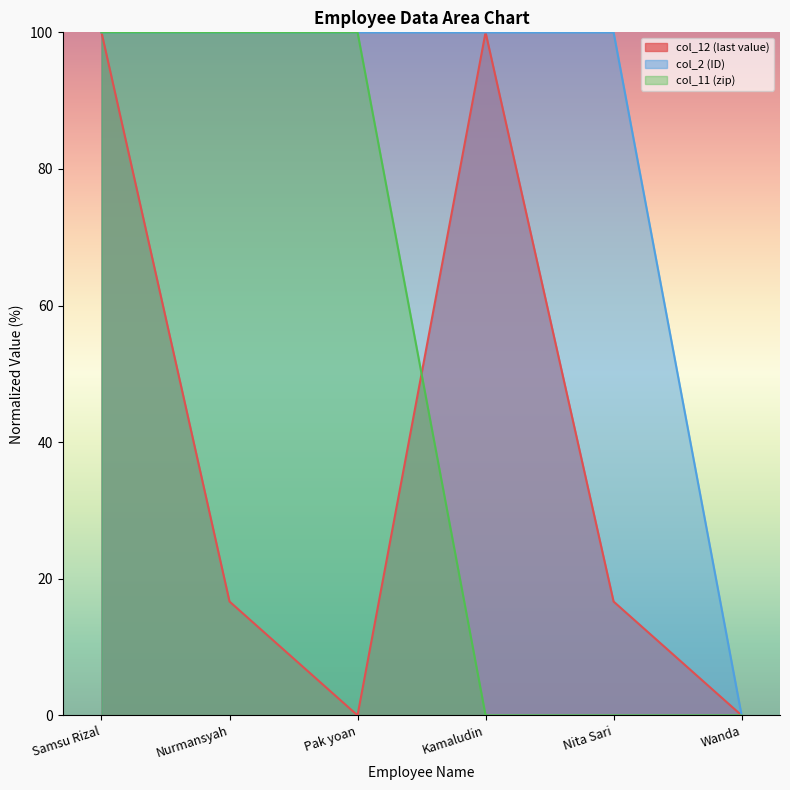

List the labels in order of col_12 (last value) value, smallest first.

Pak yoan, Wanda, Nurmansyah, Nita Sari, Samsu Rizal, Kamaludin